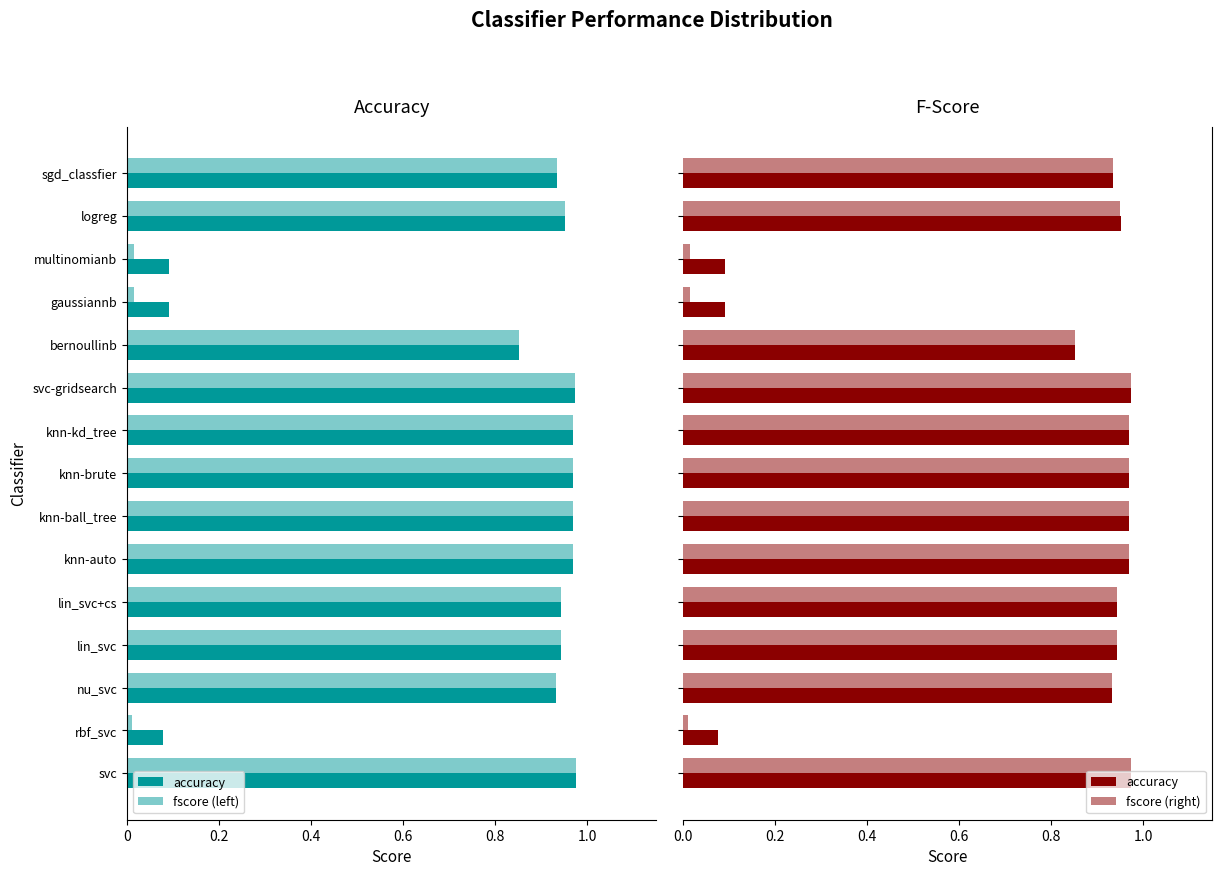

What is the value of the fscore (right) bar at the 7th from the left?

1.0